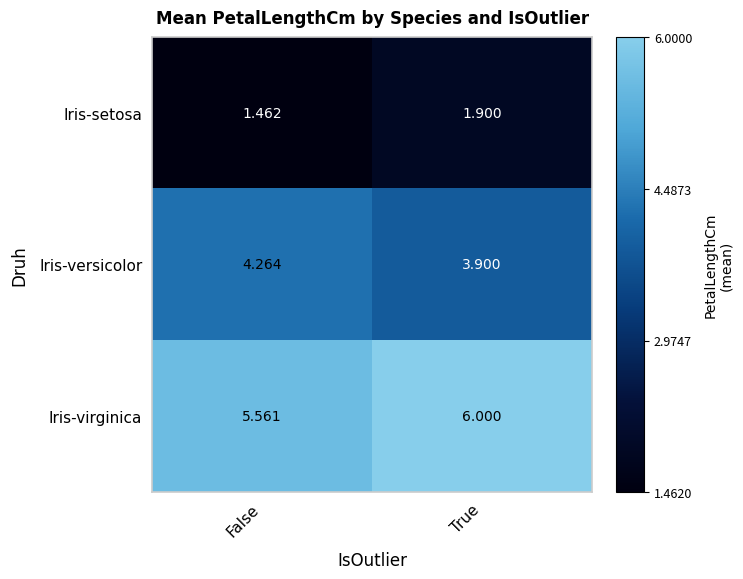

Rank the series by their maximum value, from highest to lowest.

Iris-virginica, Iris-versicolor, Iris-setosa